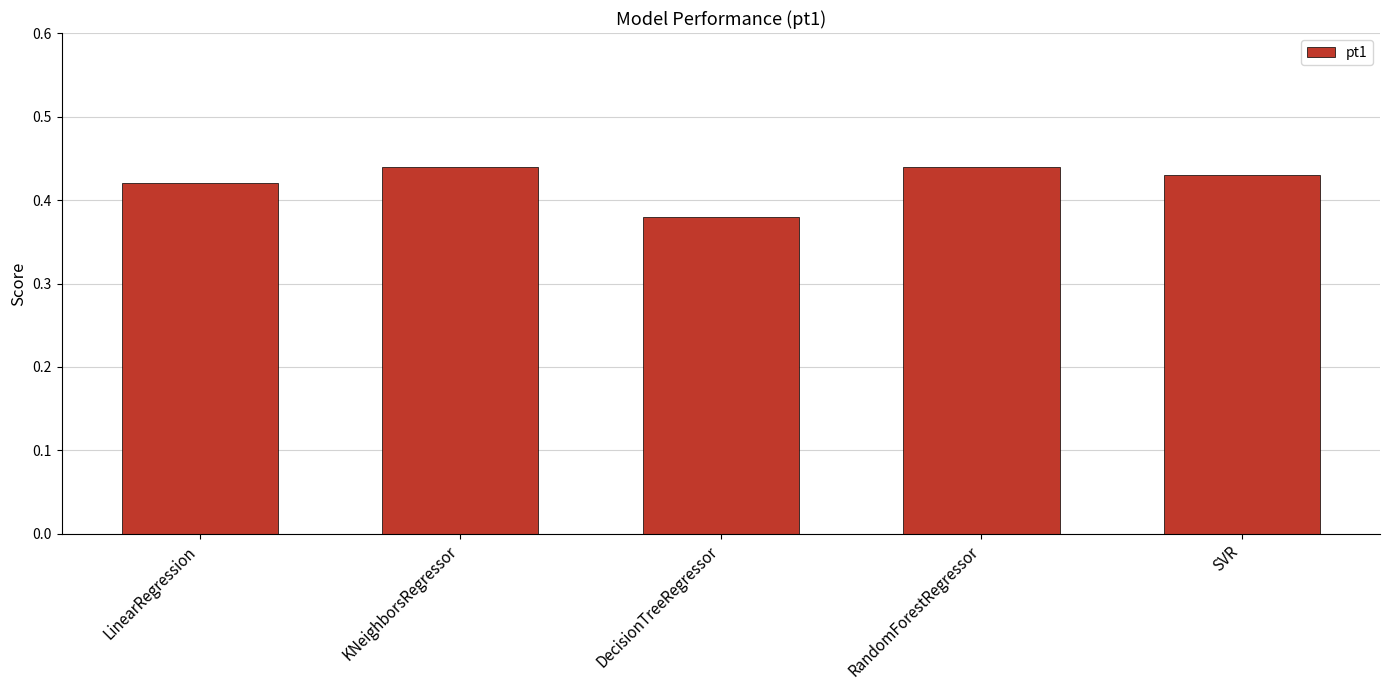

The value at LinearRegression is 0.6. True or false?

False